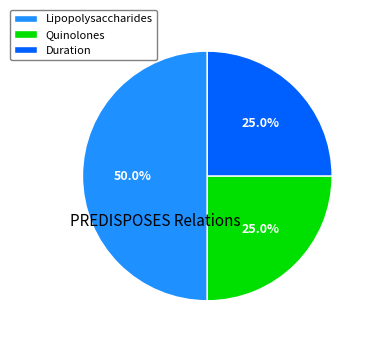

Combined, what portion of the pie is Duration and Quinolones?

50.0%